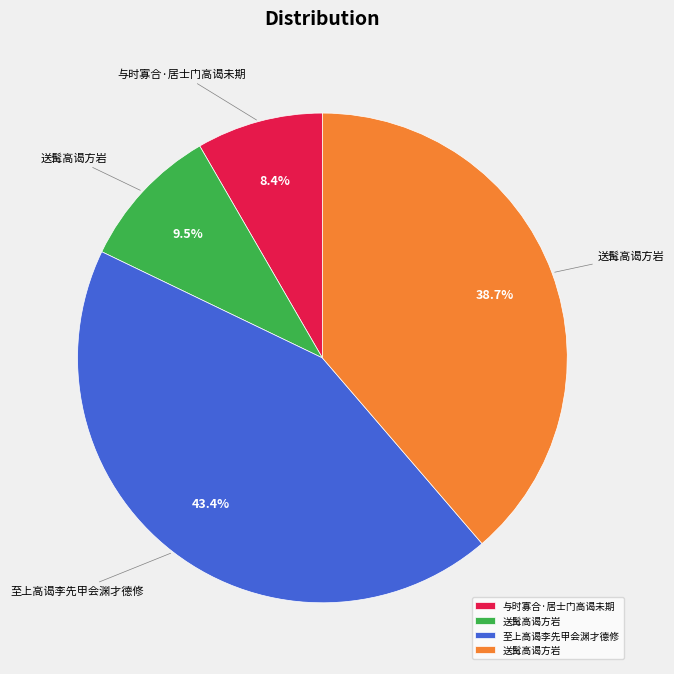

Is there a majority slice in this chart?

No